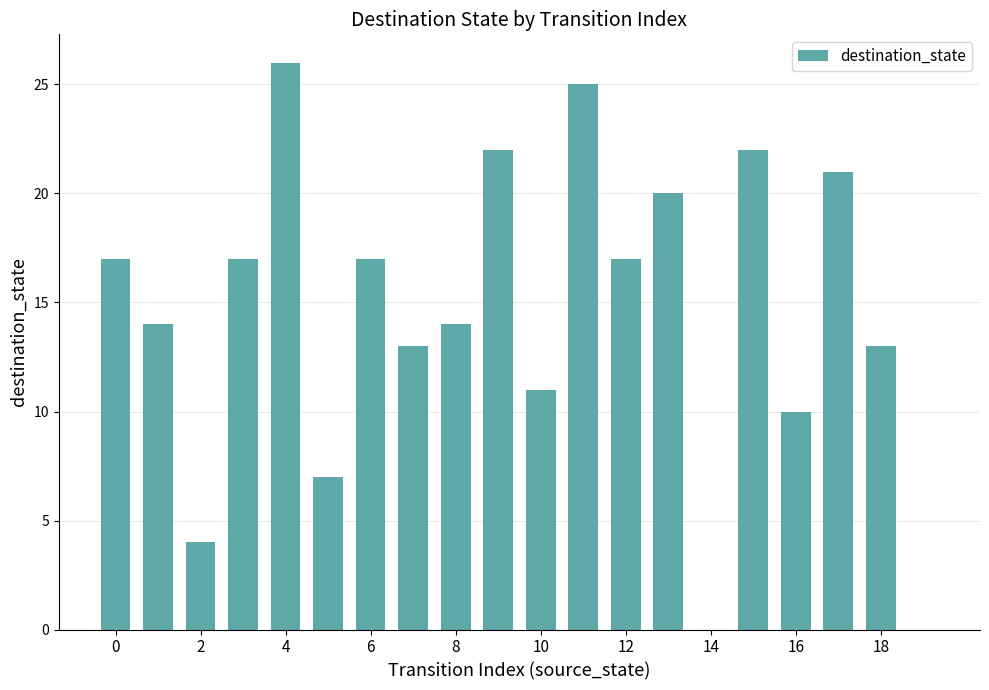

What is the greatest value displayed?

26